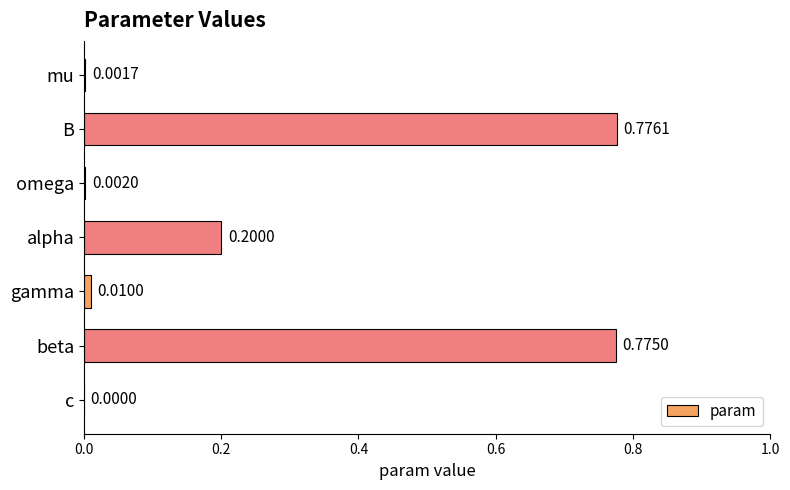

What is the average value?

0.3